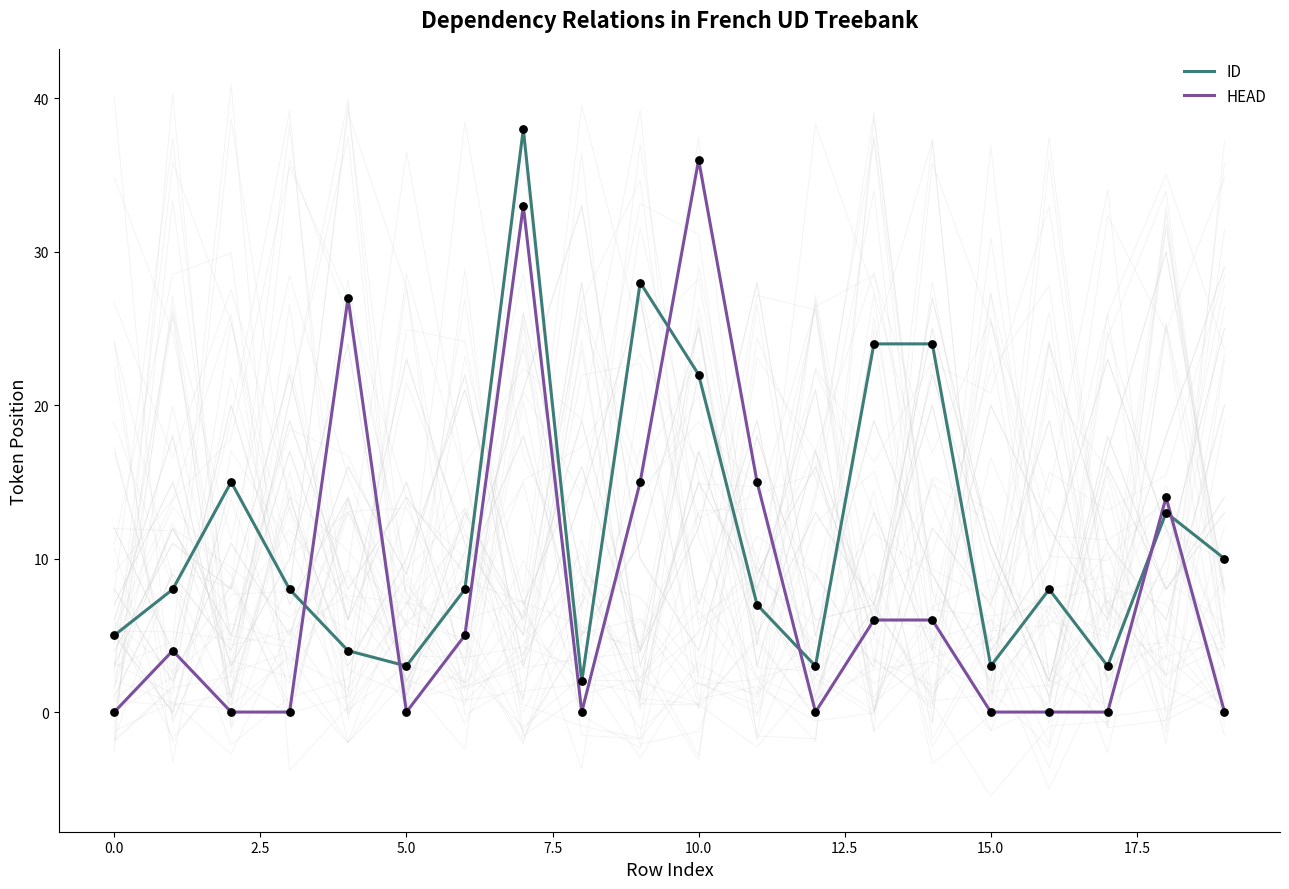

Is the value of ID at 17.5 greater than the value of HEAD at 17?

Yes